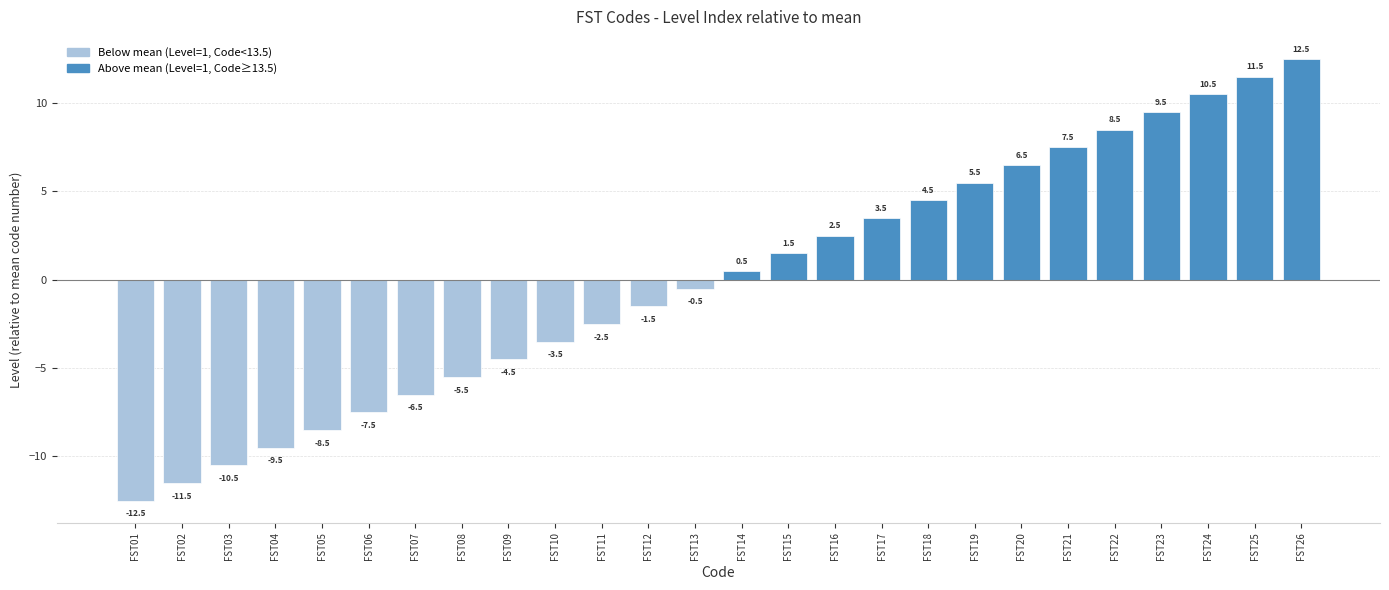

Are the bars horizontal?

No